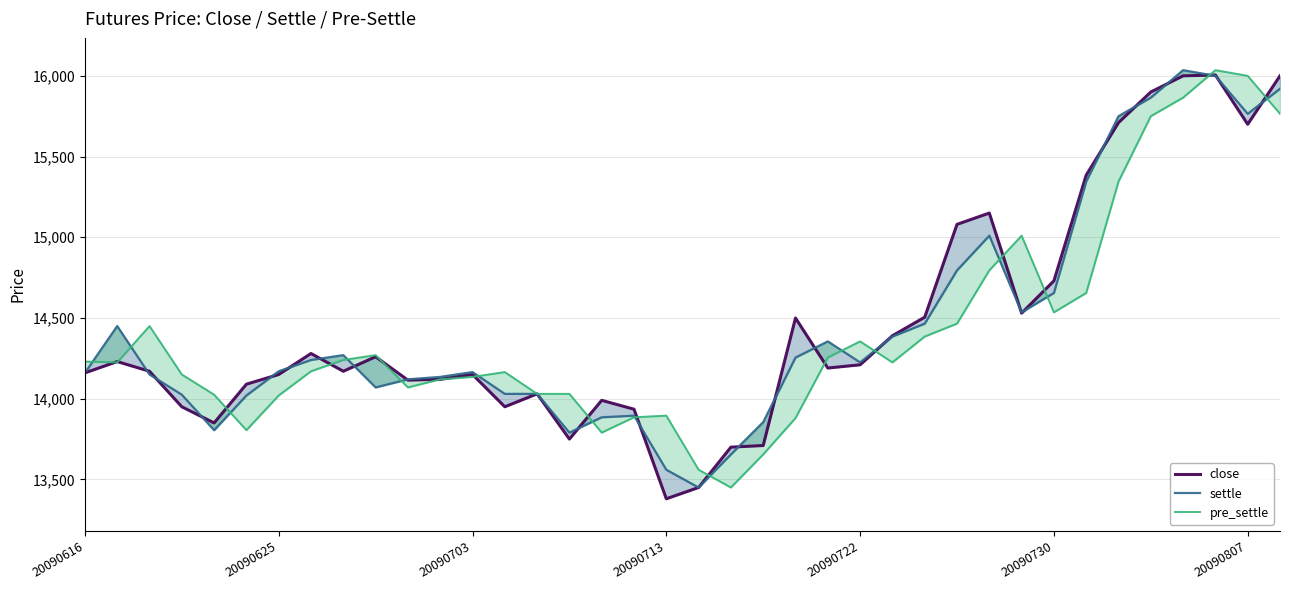

What is the difference between the pre_settle values at 34 and 7?

1695